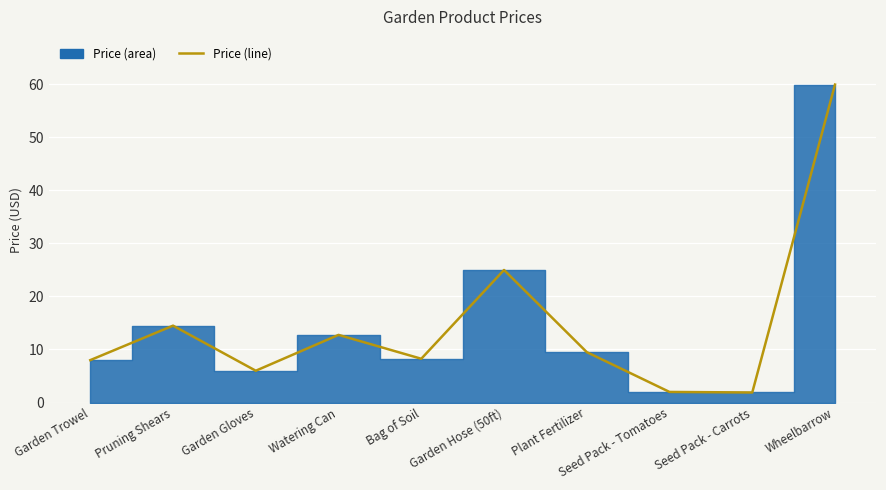

What is the label of the 3rd point from the left?

Garden Gloves